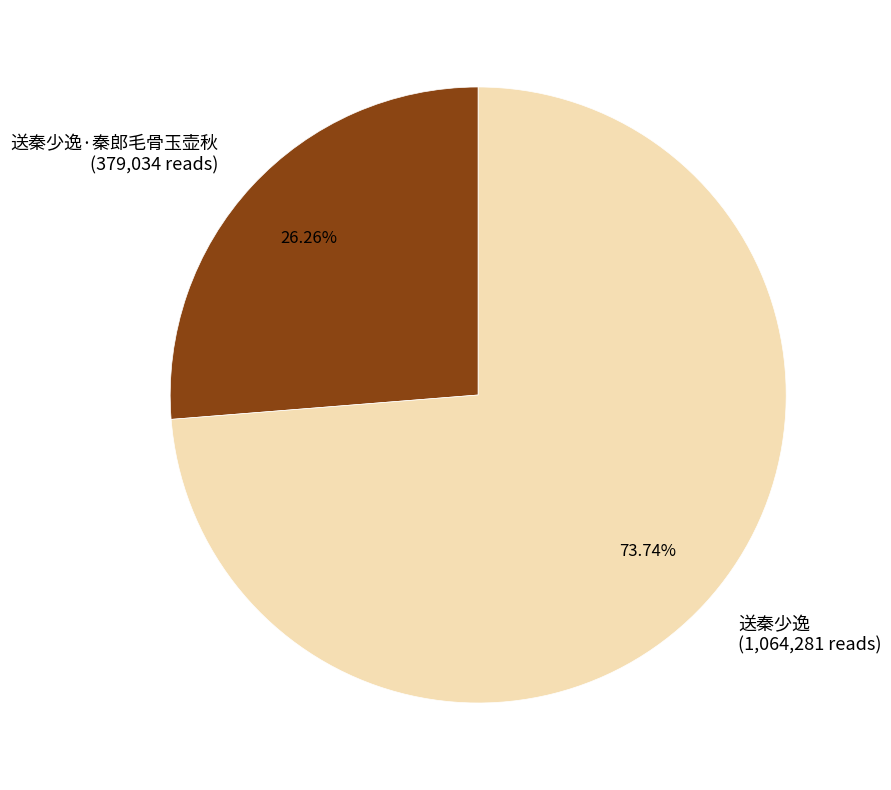

Which category accounts for the majority?

送秦少逸 (1,064,281 reads)